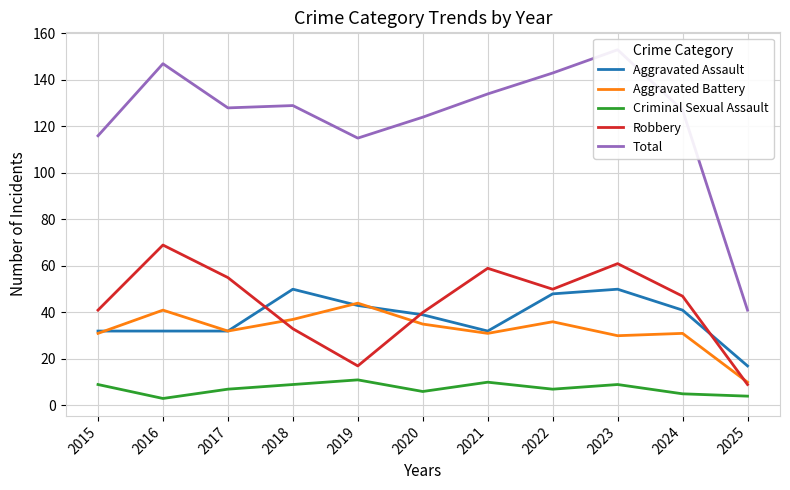

Reading right to left, transcribe all the data shown in this chart.

Aggravated Assault: 17	41	50	48	32	39	43	50	32	32	32
Aggravated Battery: 10	31	30	36	31	35	44	37	32	41	31
Criminal Sexual Assault: 4	5	9	7	10	6	11	9	7	3	9
Robbery: 9	47	61	50	59	40	17	33	55	69	41
Total: 41	127	153	143	134	124	115	129	128	147	116